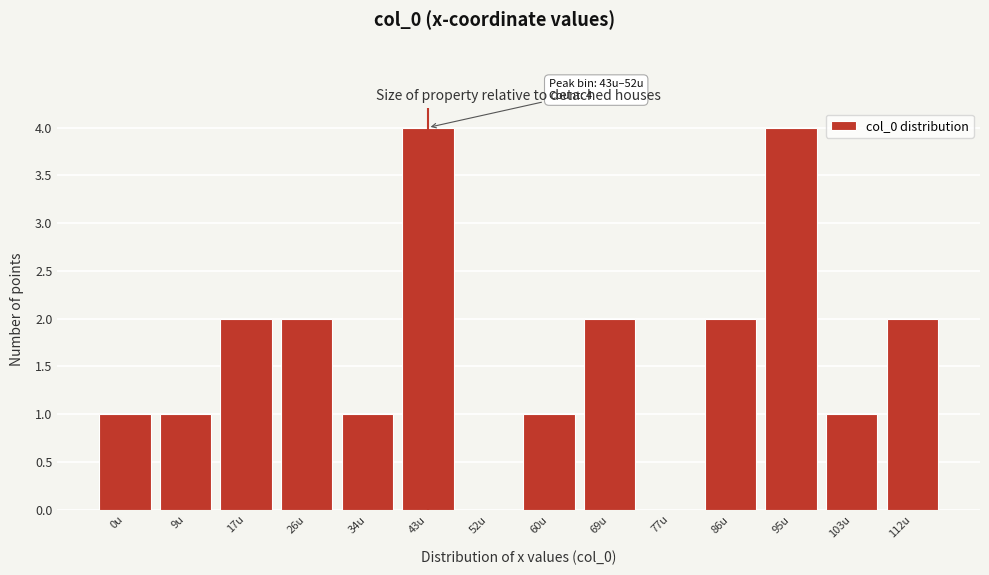

Reading left to right, what are all the values shown in this chart?

0u=1	9u=1	17u=2	26u=2	34u=1	43u=4	52u=0	60u=1	69u=2	77u=0	86u=2	95u=4	103u=1	112u=2